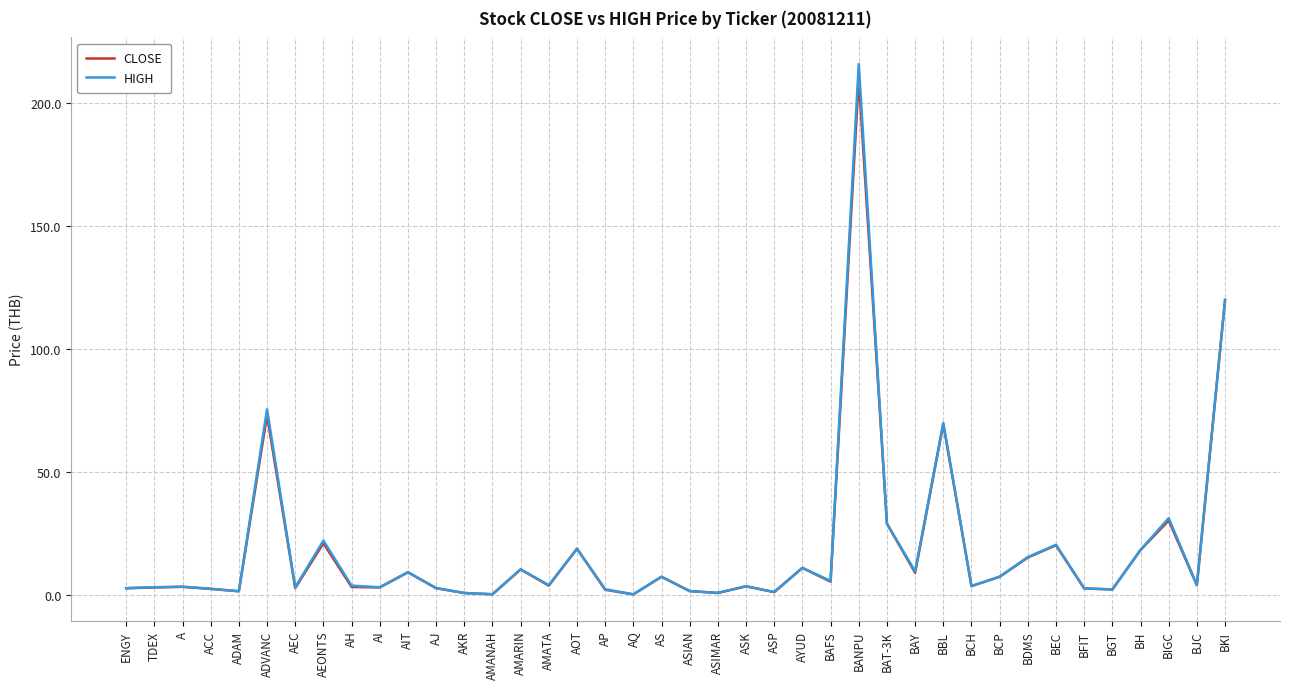

The HIGH series shows 11.0 at AYUD. True or false?

True